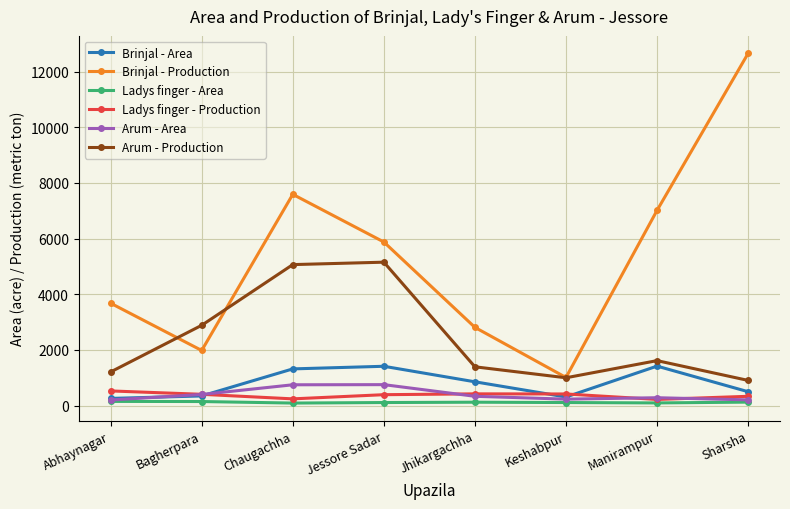

What is the minimum value shown in the chart?

89